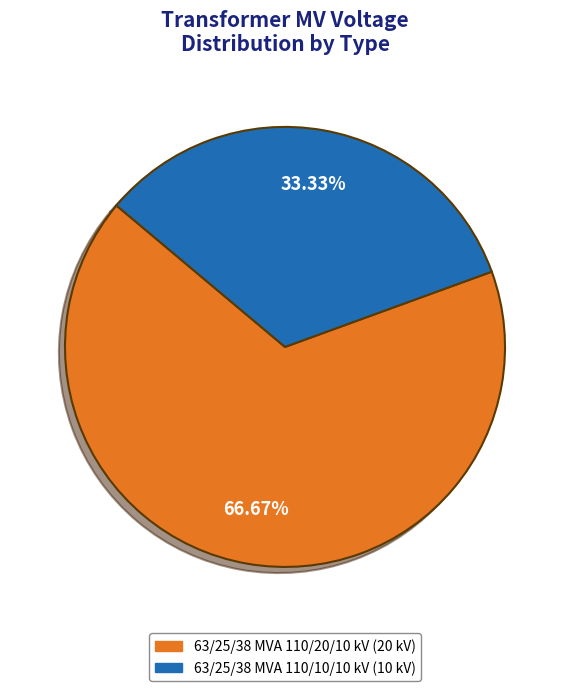

Does any single category account for the majority?

Yes